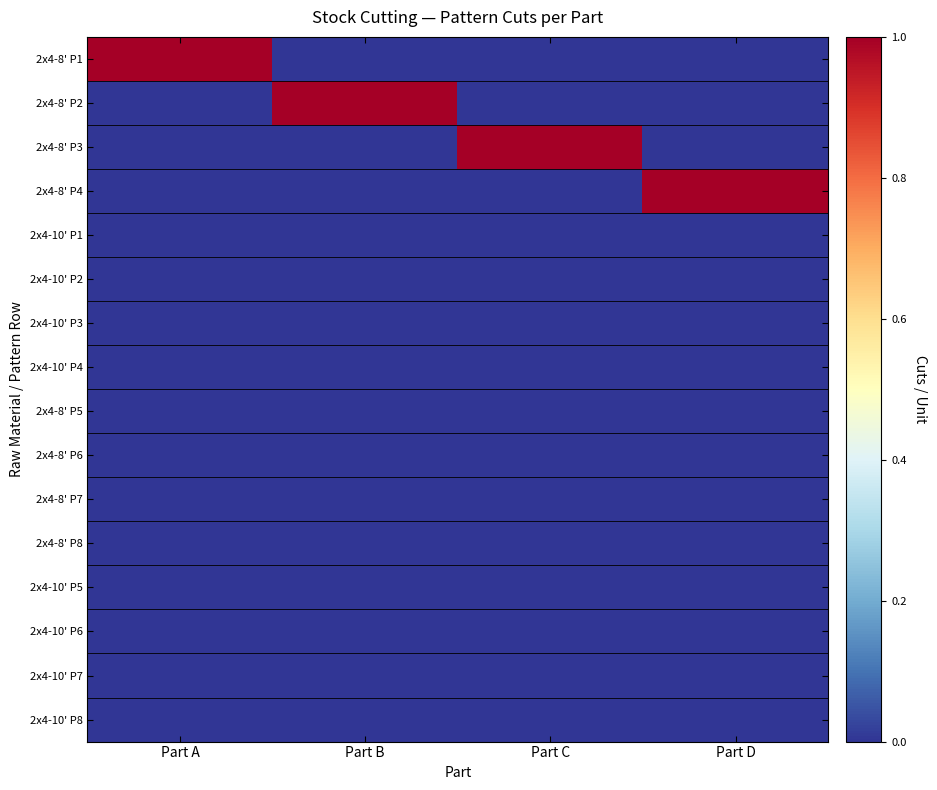

What is the difference between the highest and lowest values at Part D?

1